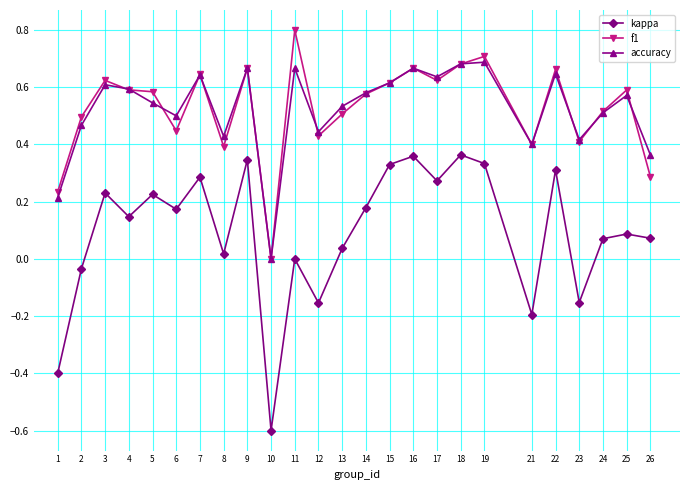

What is the sum of all accuracy values?

13.1